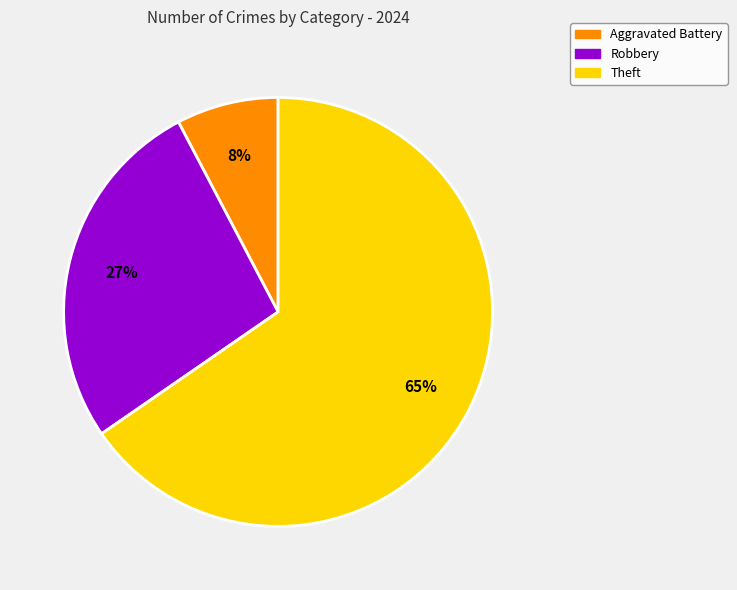

Between Aggravated Battery and Robbery, which is larger?

Robbery